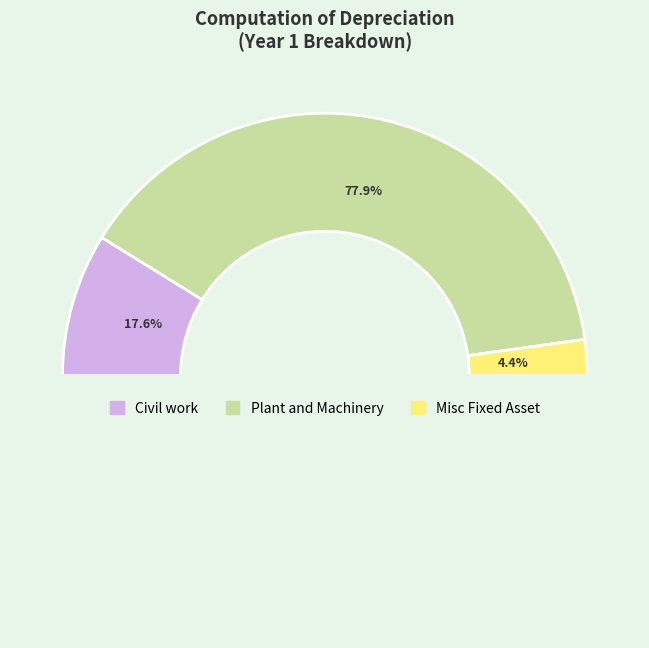

Does Misc Fixed Asset represent more than half of the total?

No